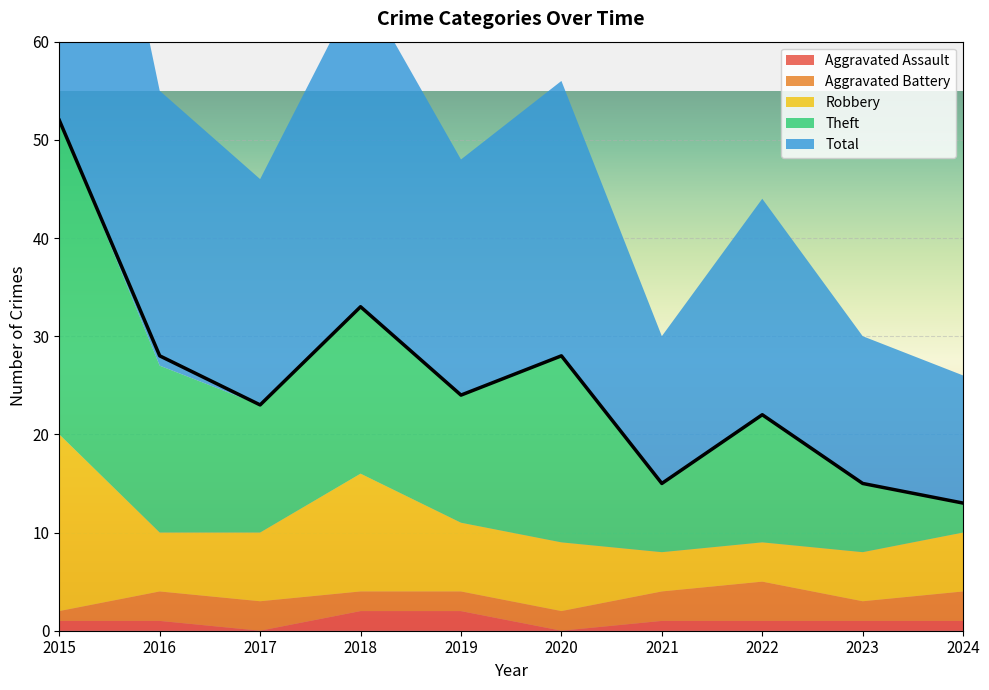

At which label does Robbery reach its minimum?

2021